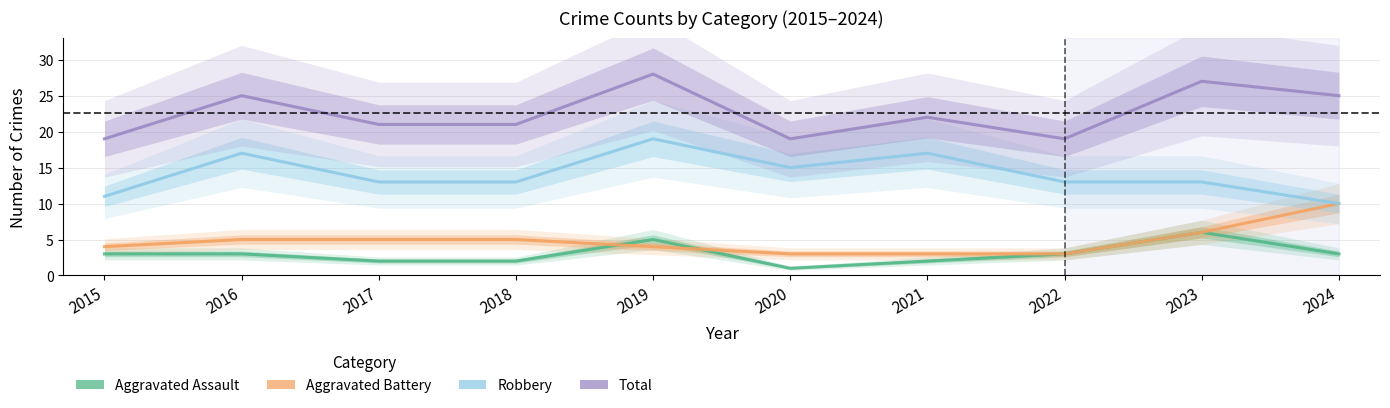

Which series changed the most between 2015 and 2018?

Robbery